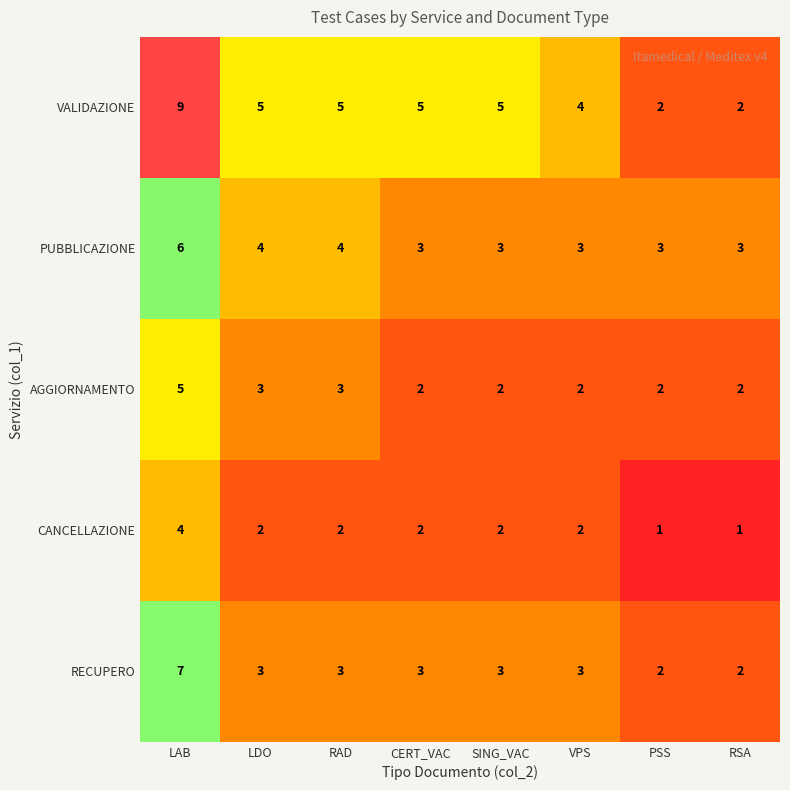

How many PUBBLICAZIONE values are between 3 and 4?

7